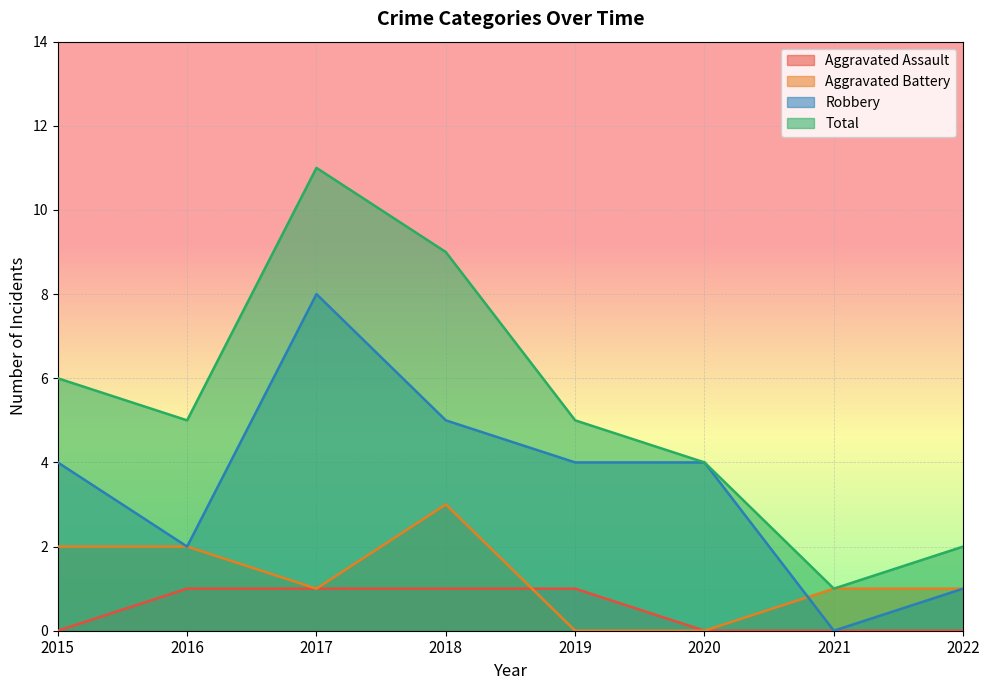

How many lines are shown in the chart?

4